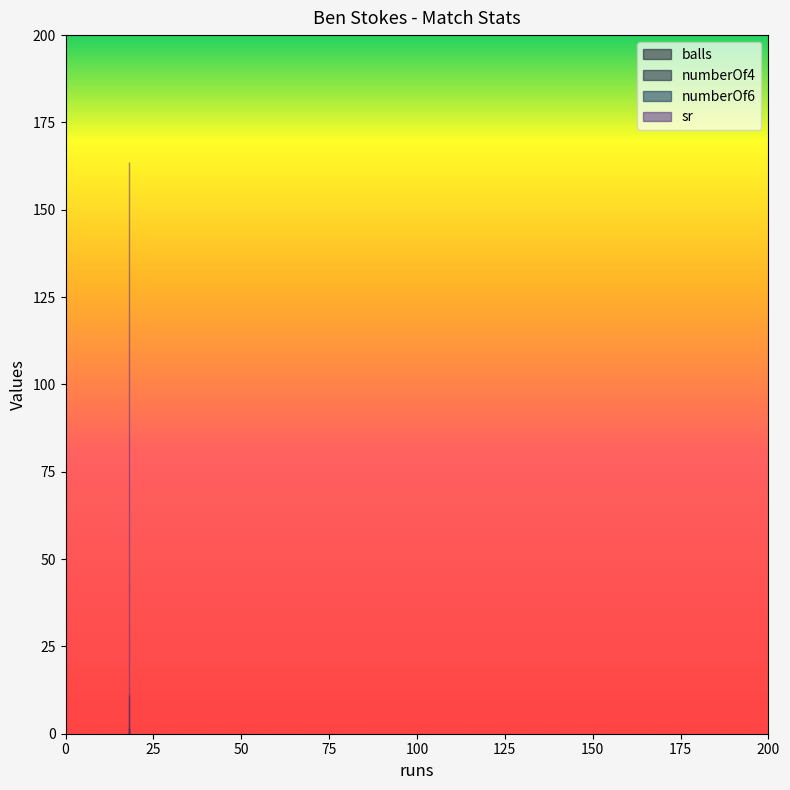

Rank the series by their maximum value, from lowest to highest.

numberOf6, numberOf4, balls, sr